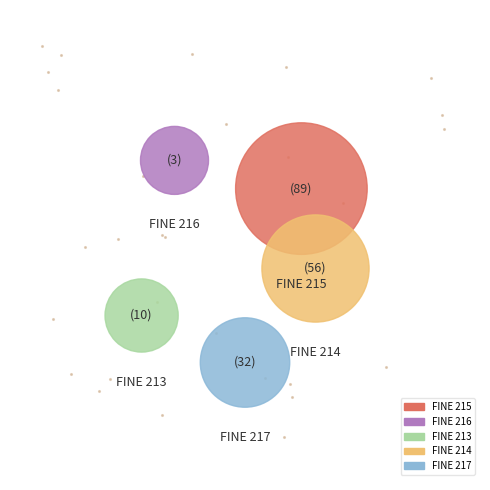

To the nearest percent, what is the difference between the largest and smallest slice percentages?

45%